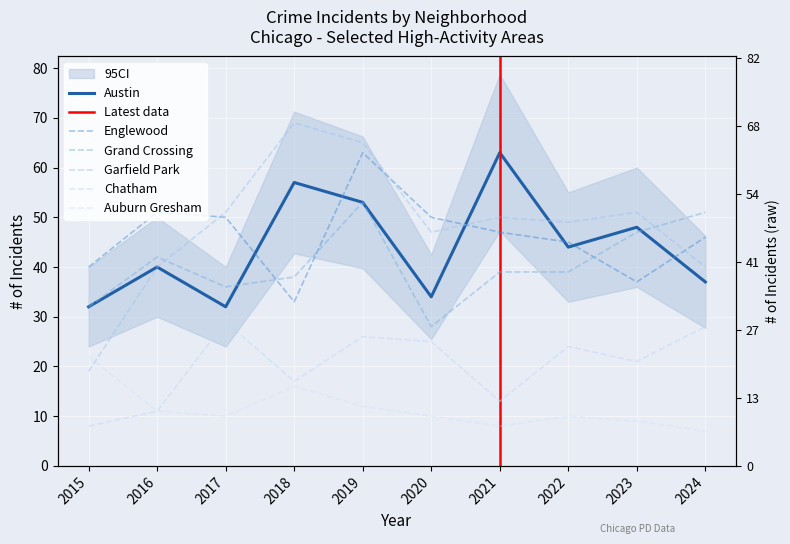

Which series has the largest total across all categories?

Garfield Park